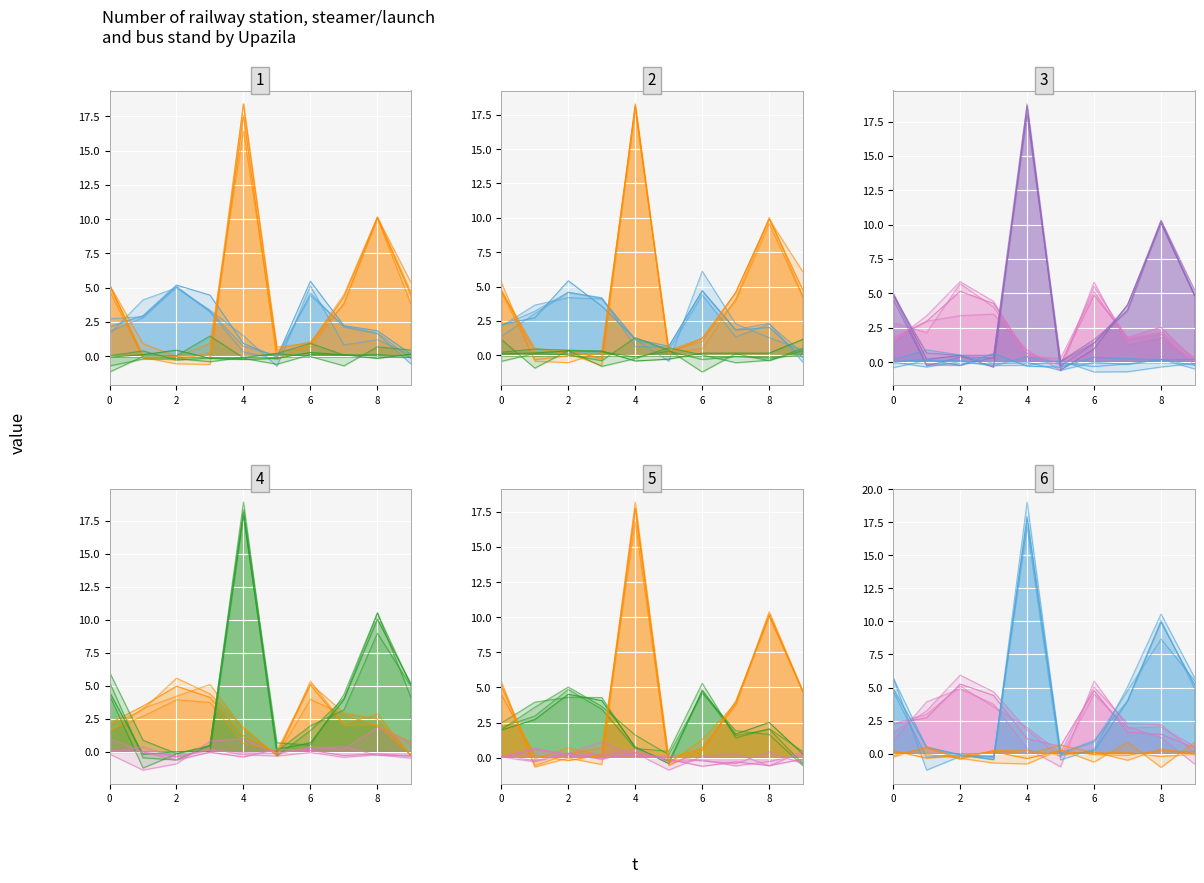

The value of Bus stand at 2 is 0.5. True or false?

True